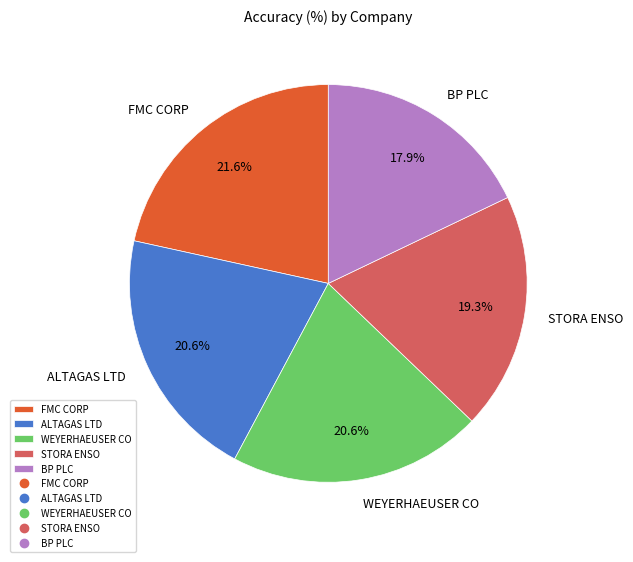

Which category has the biggest portion of the pie?

FMC CORP